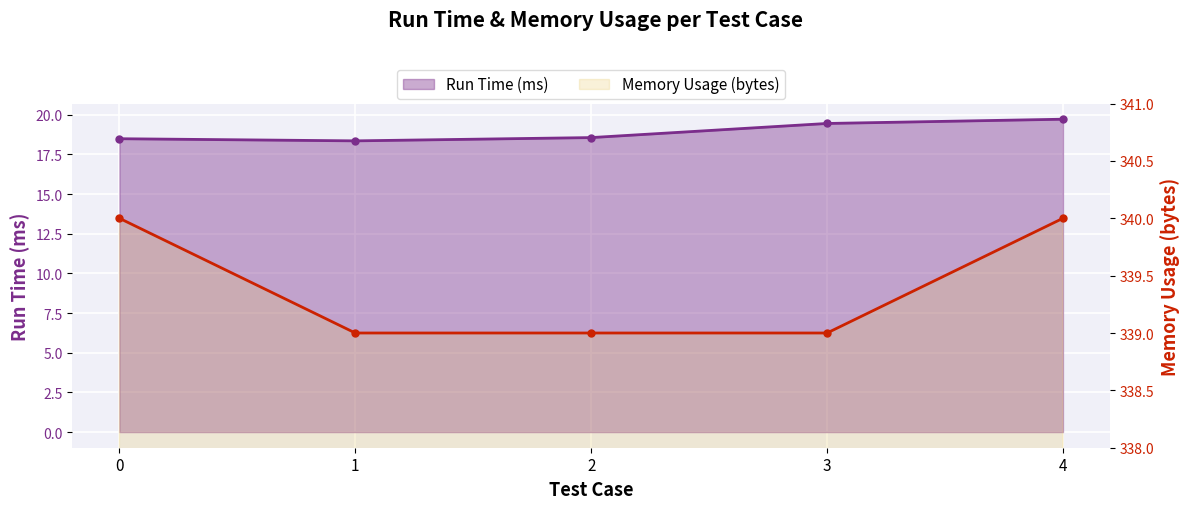

Count the number of categories in the chart.

5